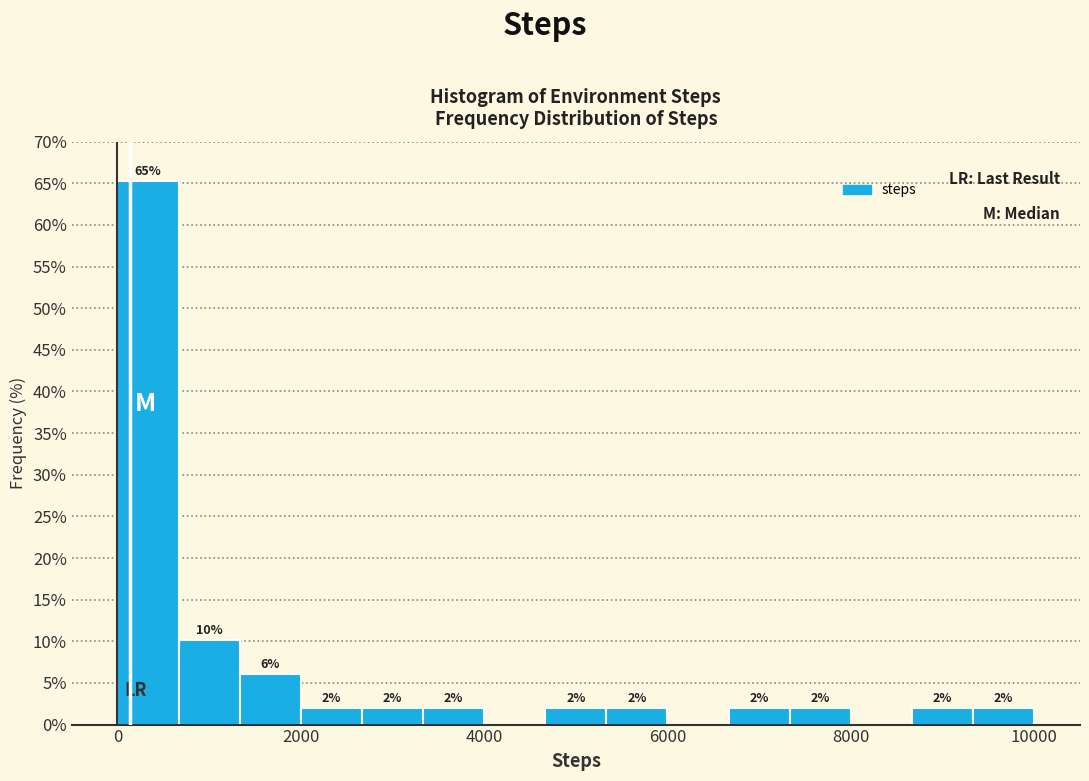

Around what value on the x-axis is the tallest bar? Give the approximate position of its centre, as read against the axis.

400